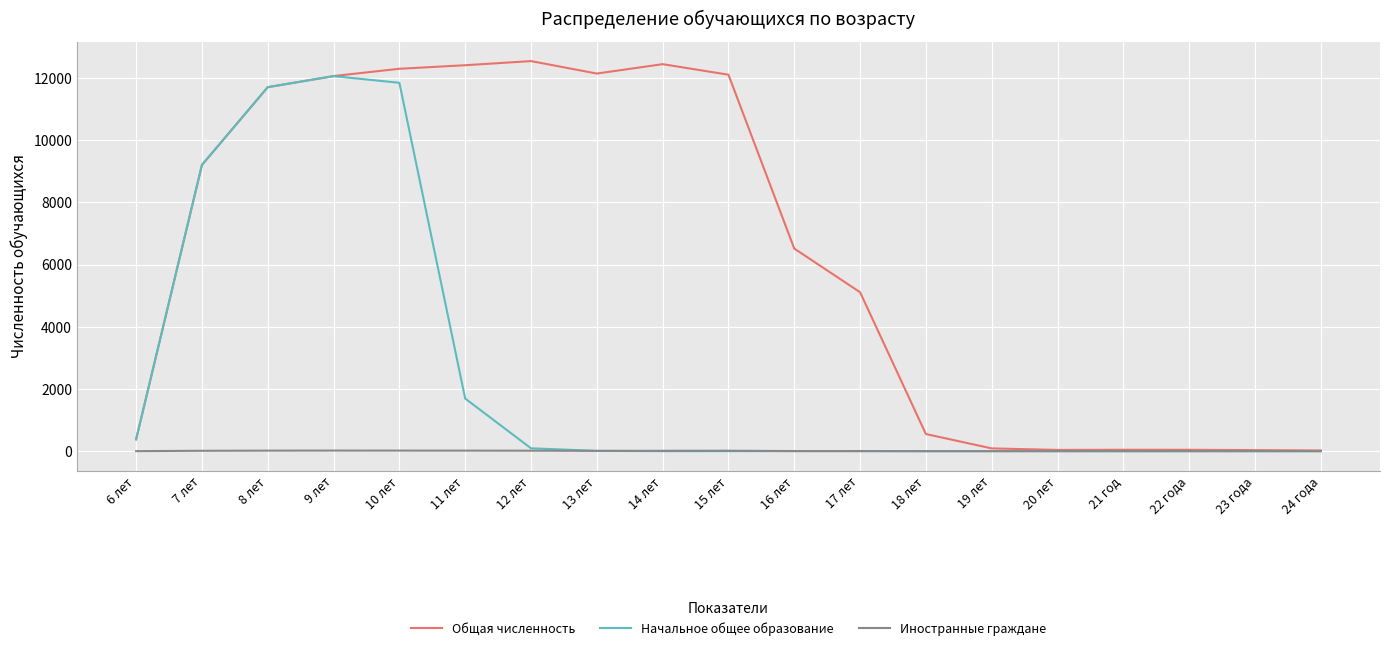

Rank the series by their maximum value, from lowest to highest.

Иностранные граждане, Начальное общее образование, Общая численность